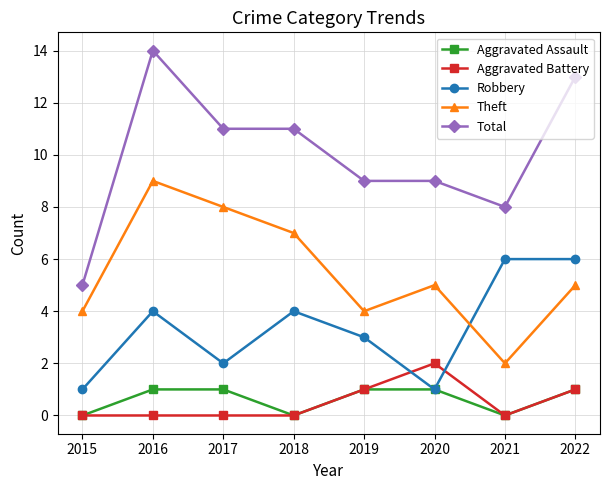

How many distinct data groups are displayed?

5